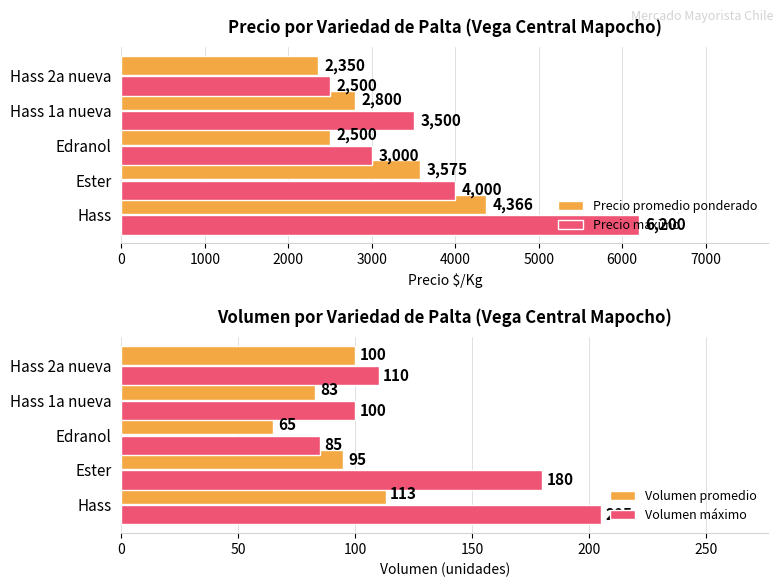

What is the value of the Precio promedio ponderado bar at the 1st from the left?

4366